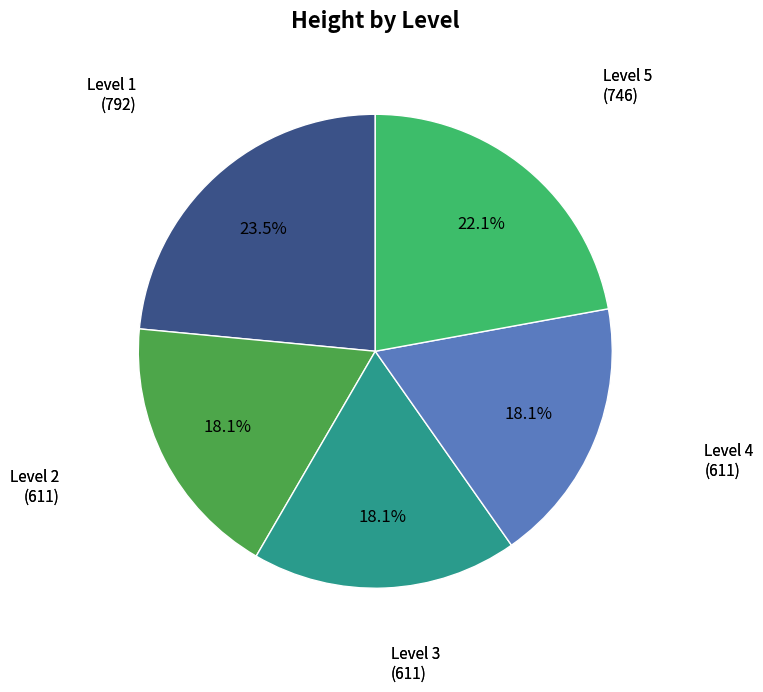

To the nearest percent, what is the difference between the largest and smallest slice percentages?

5%